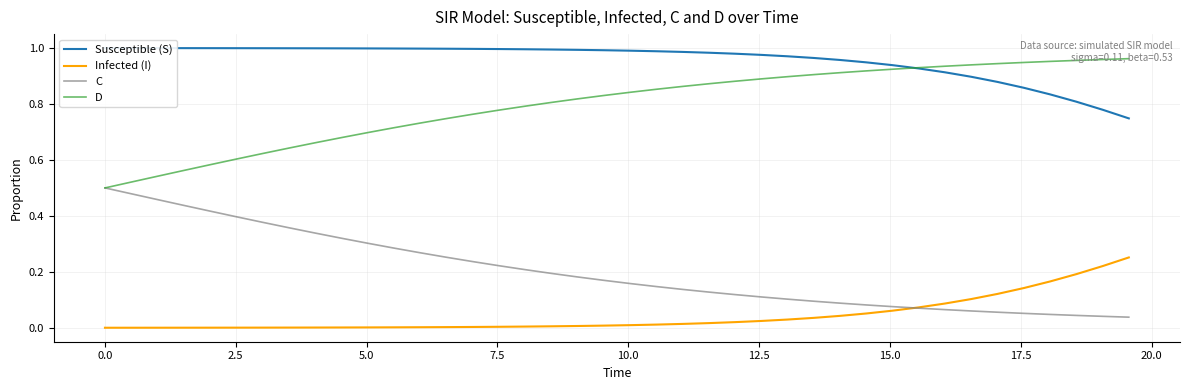

True or false: D has more than 1 points higher than both neighbors.

False